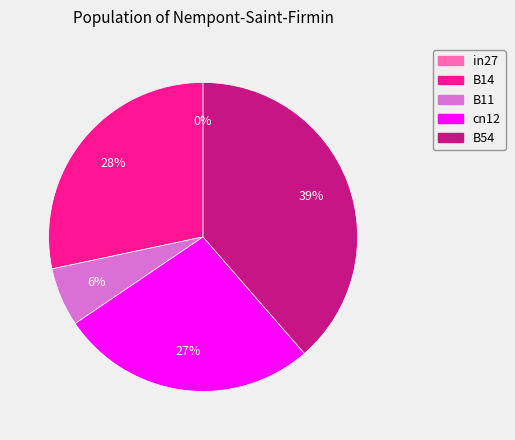

Rank the categories by value from highest to lowest.

B54, B14, cn12, B11, in27